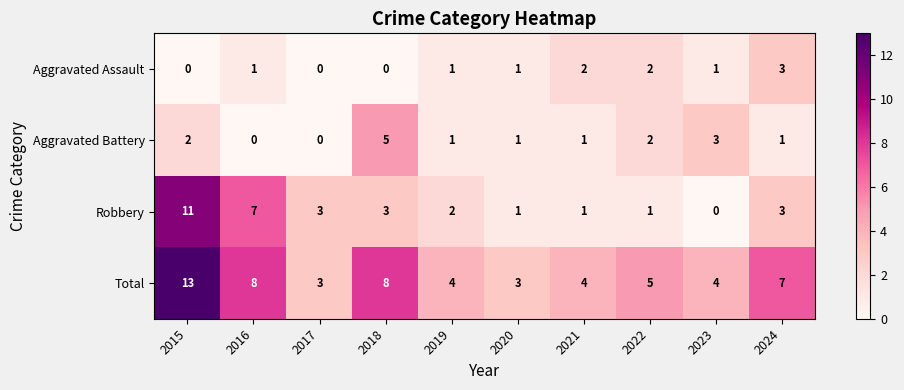

List the series in order of their peak value, lowest first.

Aggravated Assault, Aggravated Battery, Robbery, Total